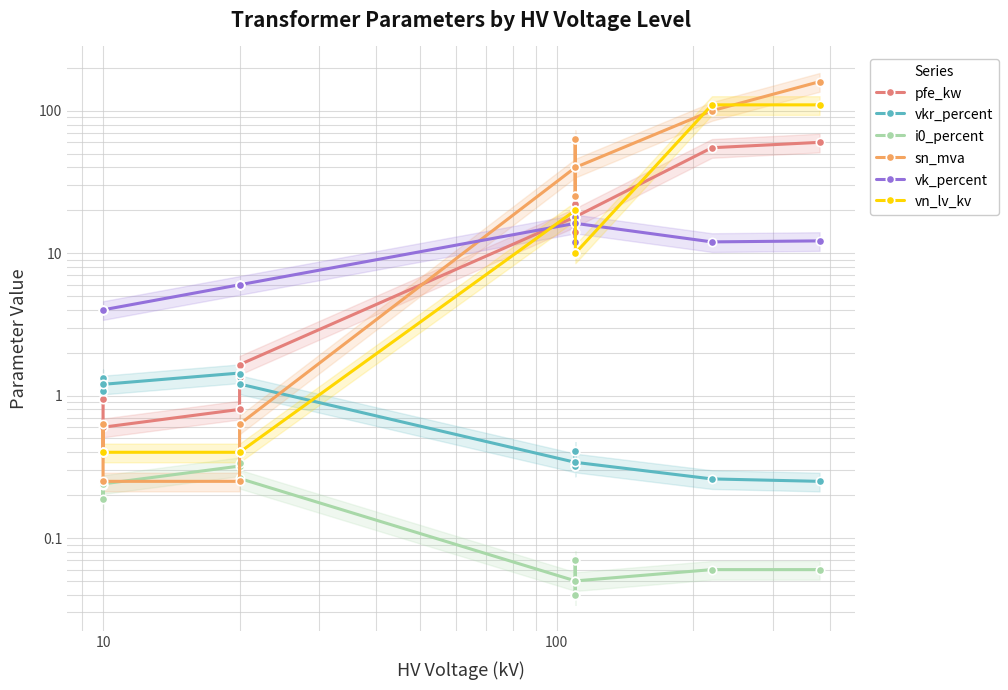

List the series in order of their peak value, lowest first.

i0_percent, vkr_percent, vk_percent, pfe_kw, vn_lv_kv, sn_mva